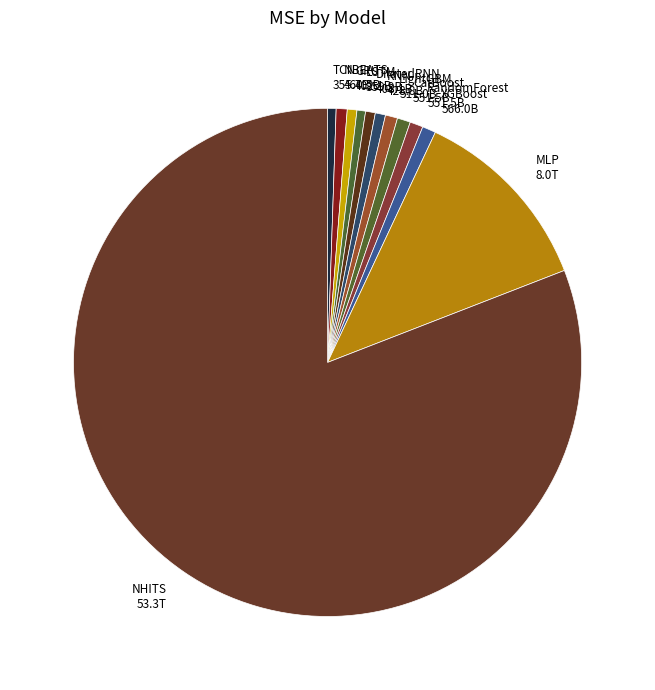

Count the number of slices in the pie.

12